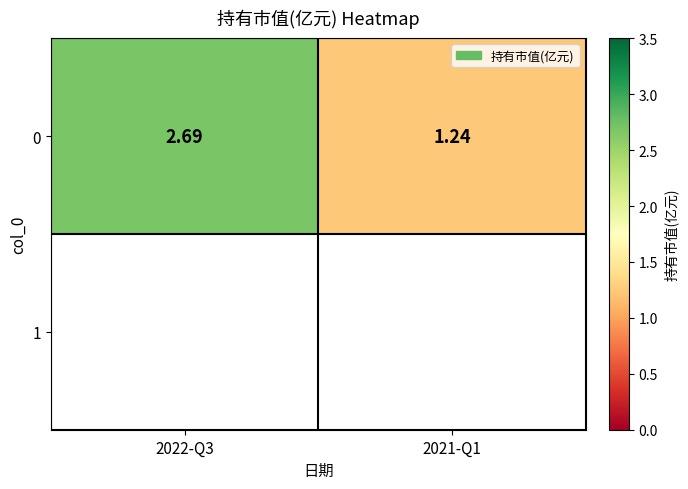

Between 2021-Q1 and 2022-Q3, which is larger?

2022-Q3